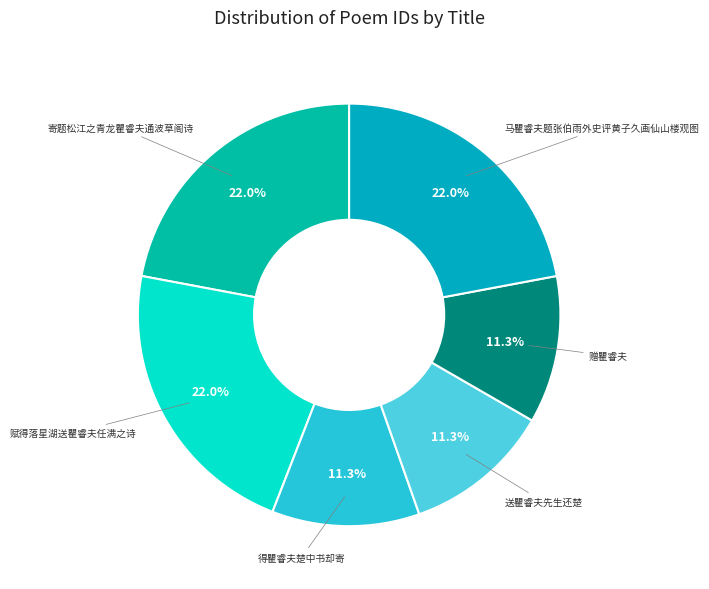

How many segments does this pie chart have?

6